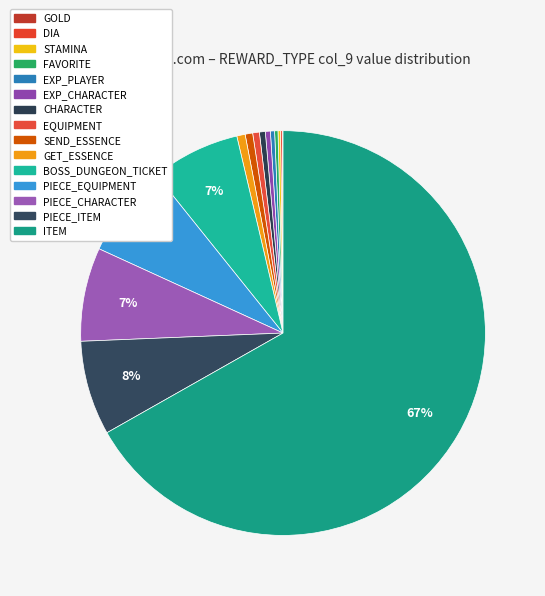

How many segments does this pie chart have?

15